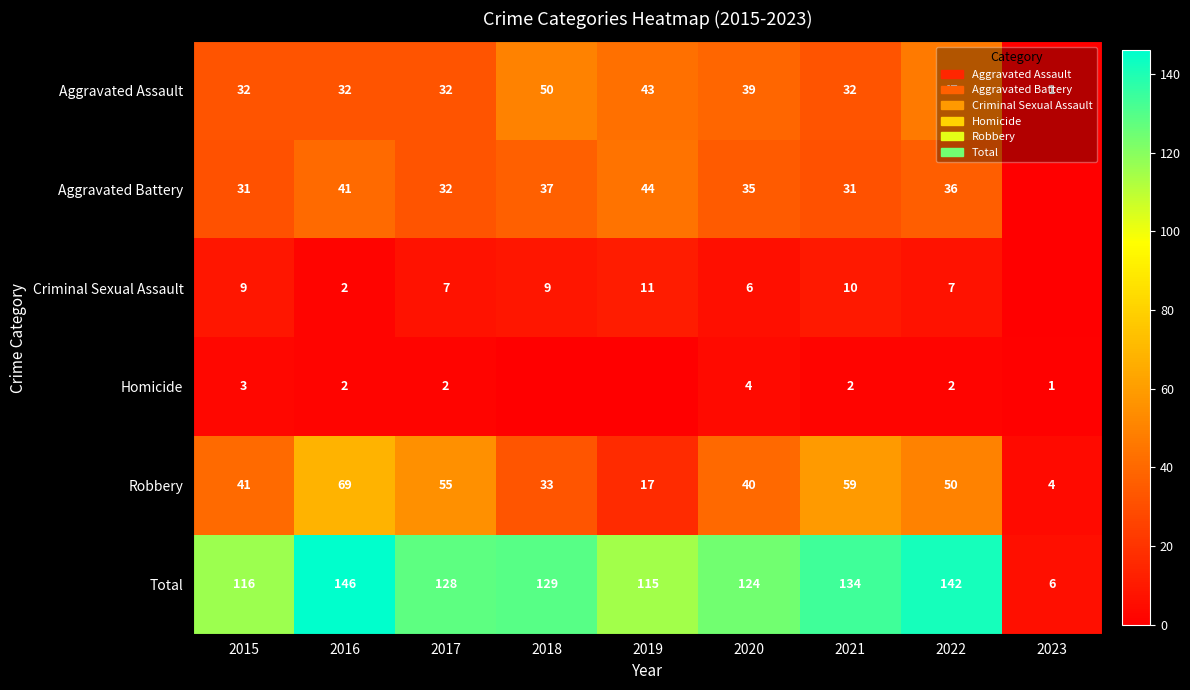

Is the value of Criminal Sexual Assault at 2018 greater than the value of Total at 2021?

No